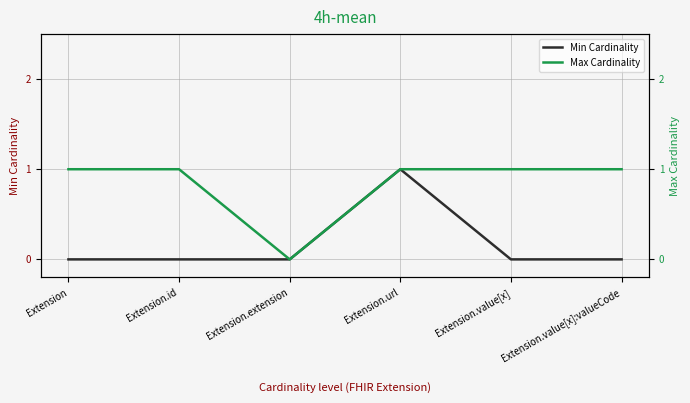

The value of Max Cardinality at Extension.extension is 0. True or false?

False